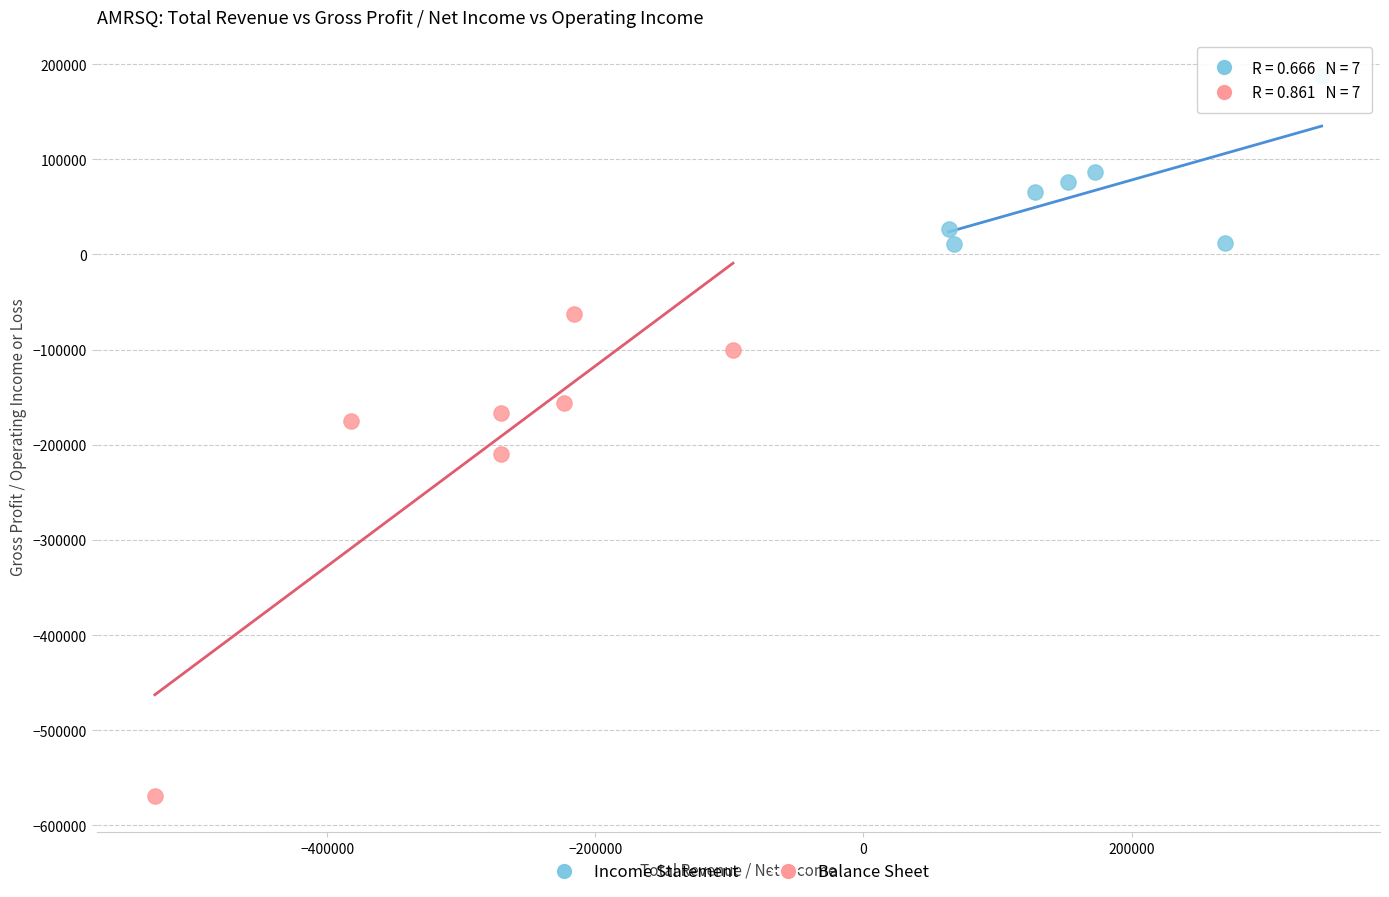

Which series has the largest Y range (max minus min)?

Balance Sheet